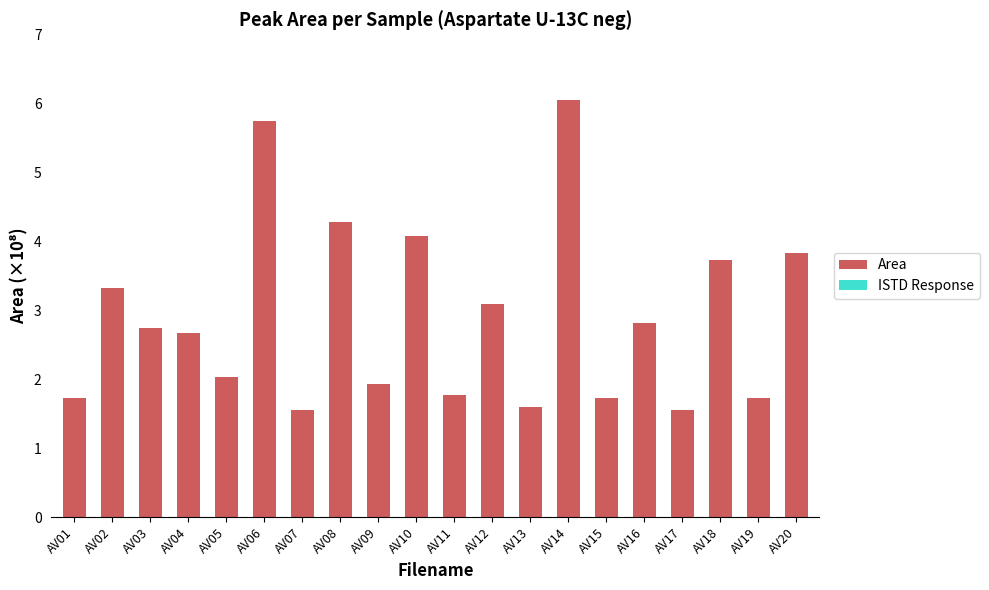

What is the difference between the second highest and minimum values?

4.2